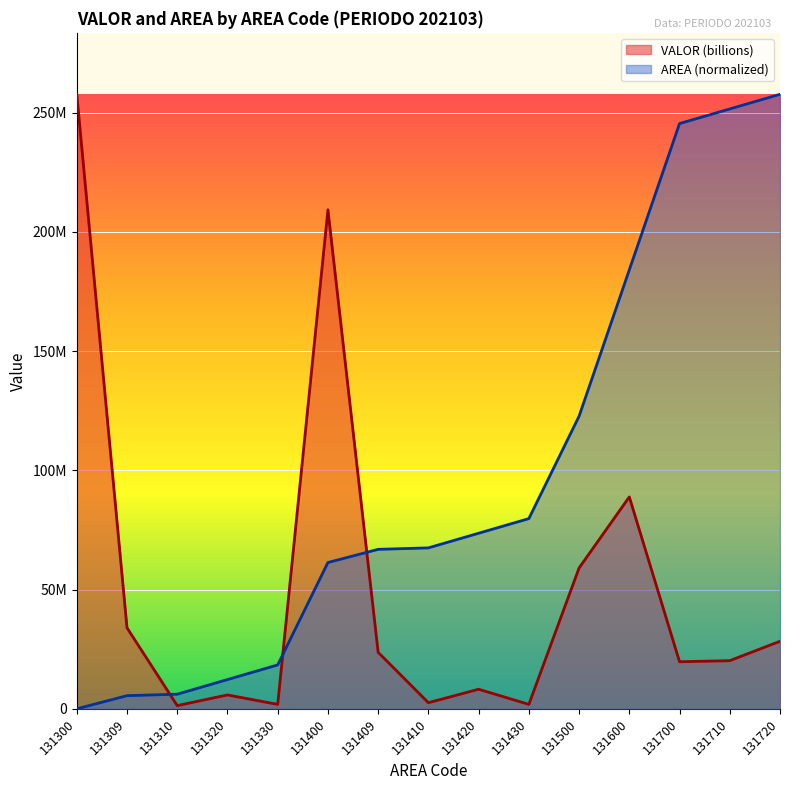

How many data points does each series have?

15